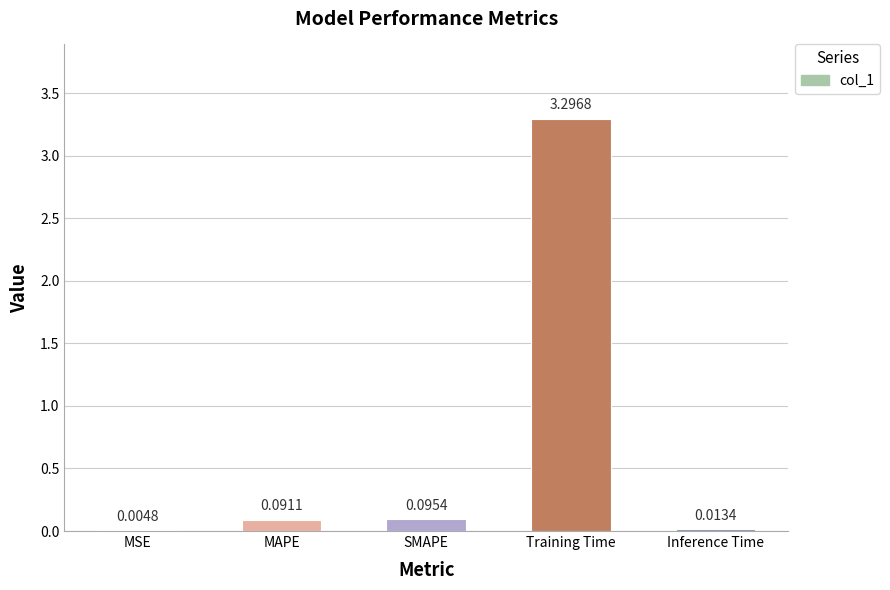

At which category does the chart reach its peak across all series?

Training Time